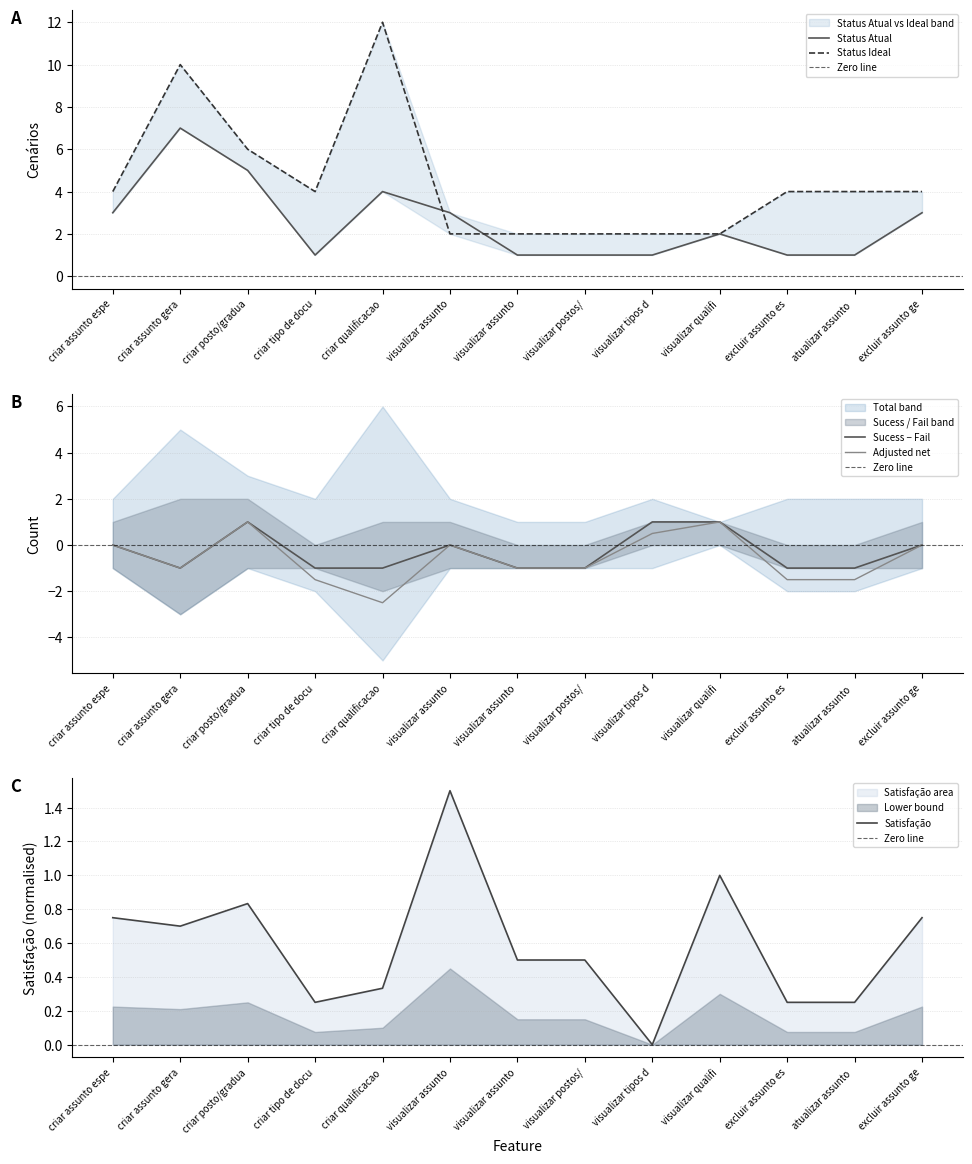

What is the value of the Status Ideal point at the 12th from the left?

4.0